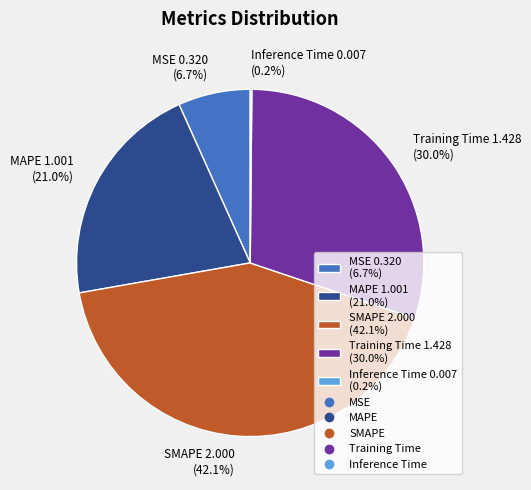

Does MAPE 1.001 (21.0%) account for over 50% of the chart?

No